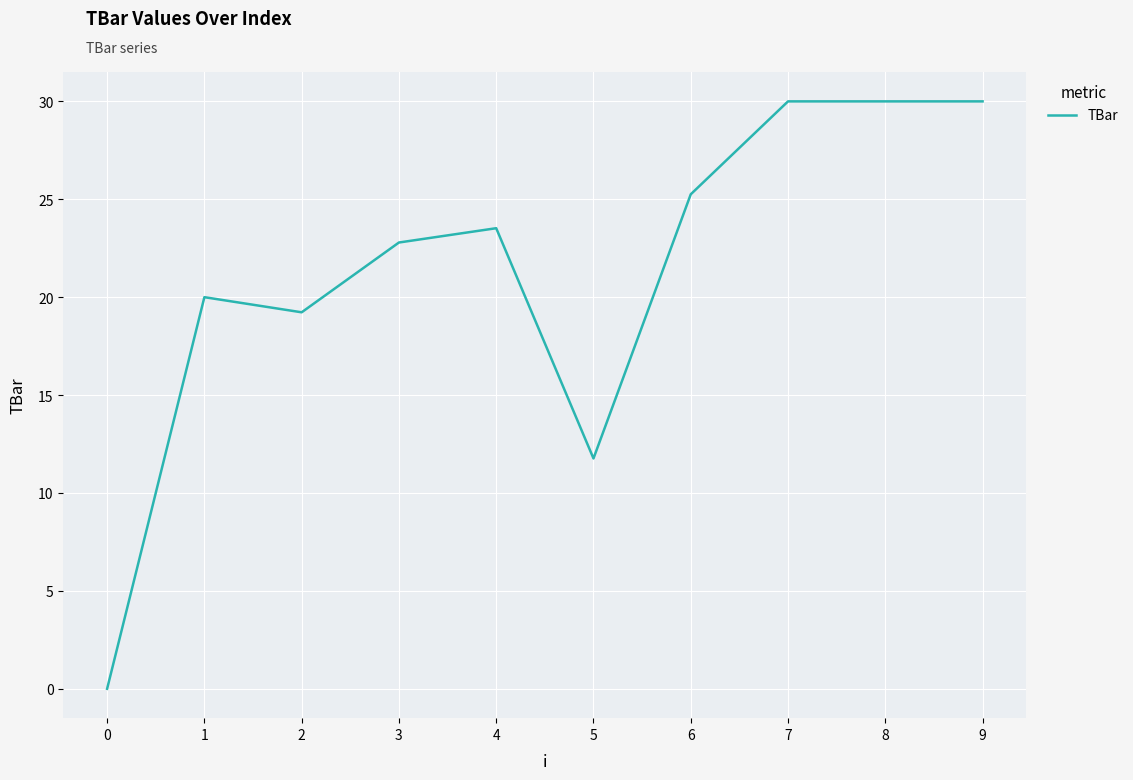

What is the difference between the second highest and second lowest values?

18.2